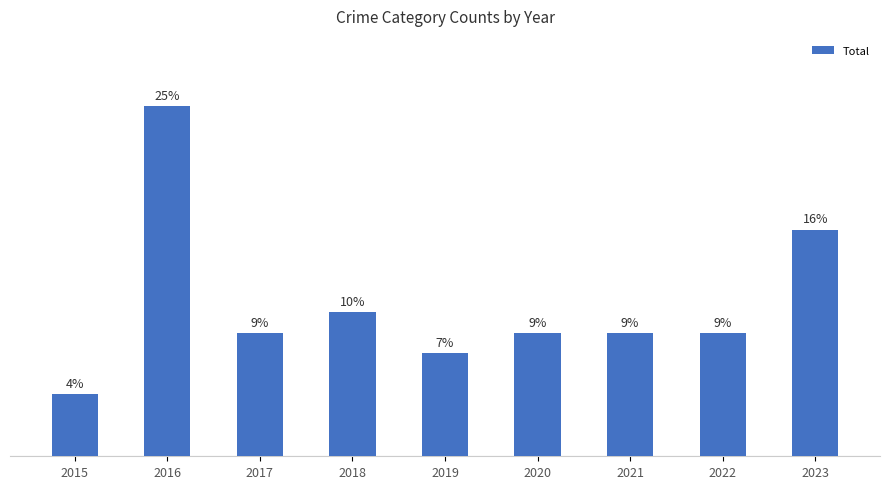

Which label corresponds to the smallest value in the chart?

2015